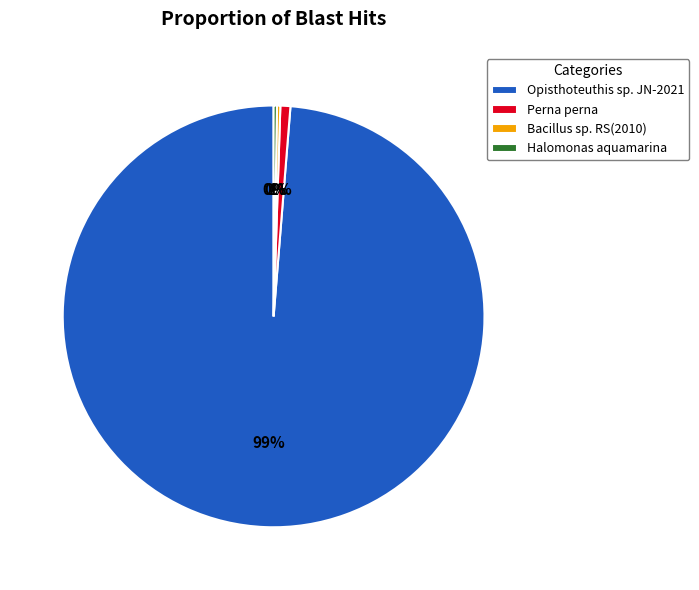

To the nearest percent, what percentage of the pie is Opisthoteuthis sp. JN-2021?

99%